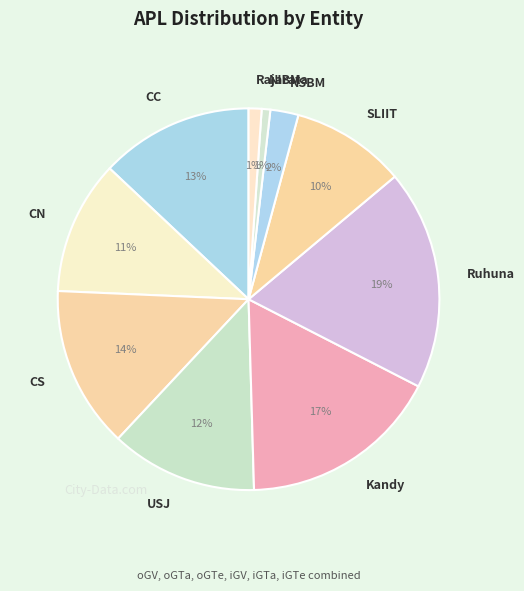

Do NIBM and SLIIT together represent more than half of the pie?

No